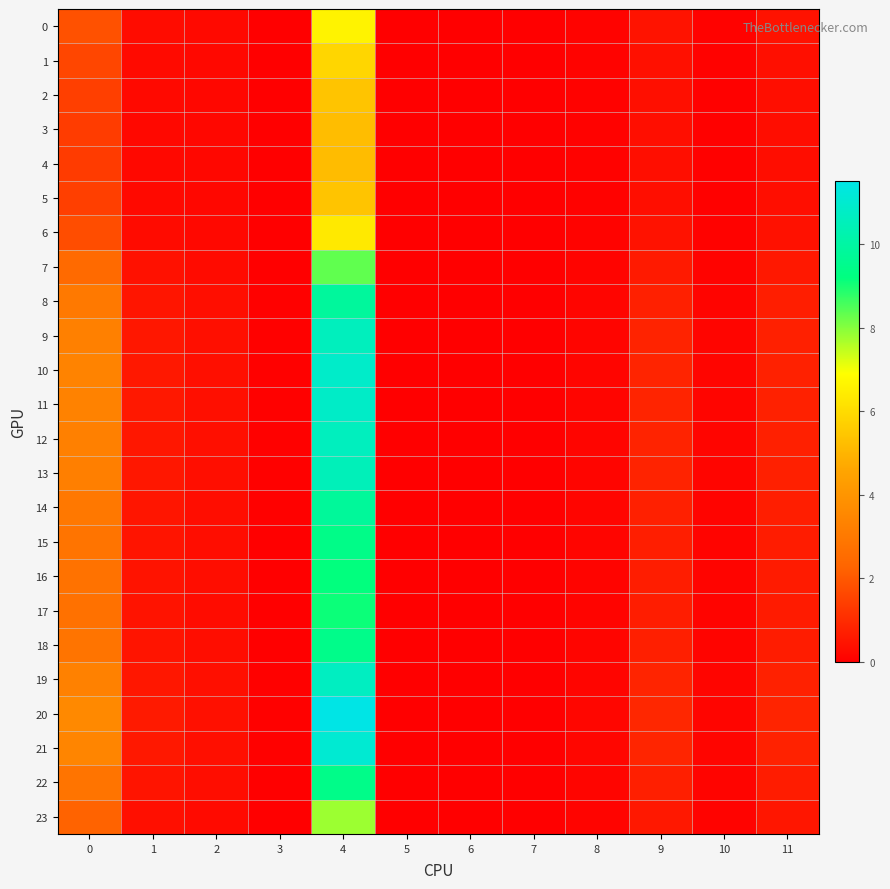

At which category does the chart reach its minimum across all series?

5